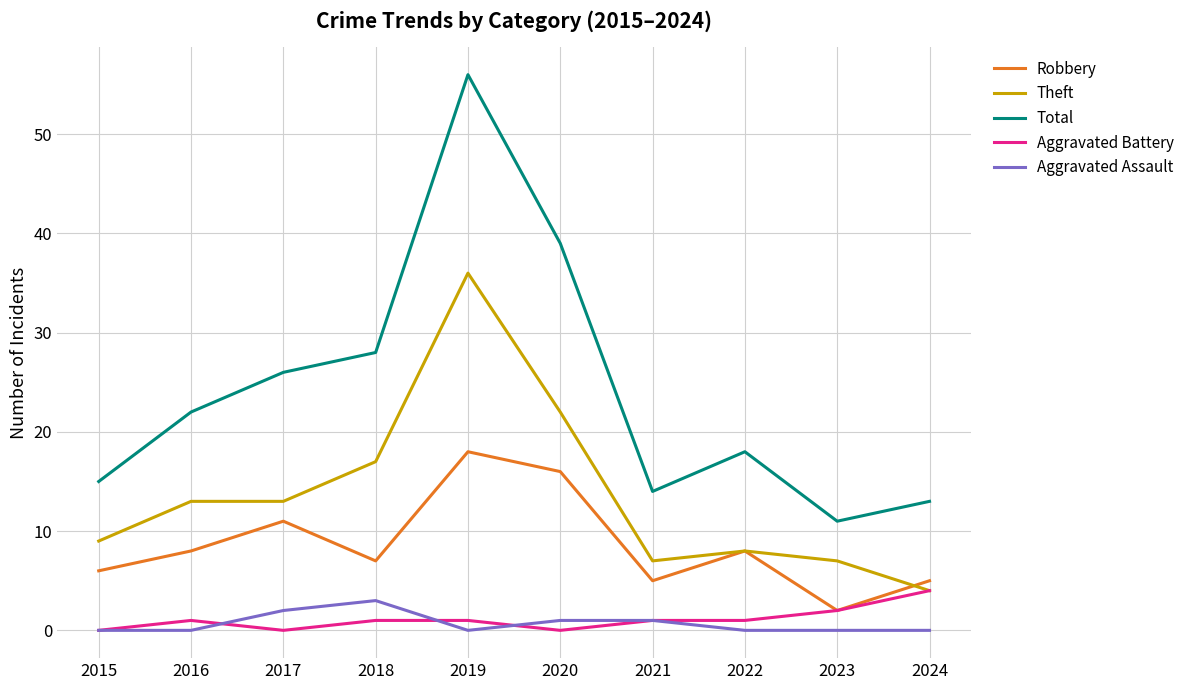

Reading left to right, transcribe all the data shown in this chart.

Robbery: 2015=6	2016=8	2017=11	2018=7	2019=18	2020=16	2021=5	2022=8	2023=2	2024=5
Theft: 2015=9	2016=13	2017=13	2018=17	2019=36	2020=22	2021=7	2022=8	2023=7	2024=4
Total: 2015=15	2016=22	2017=26	2018=28	2019=56	2020=39	2021=14	2022=18	2023=11	2024=13
Aggravated Battery: 2015=0	2016=1	2017=0	2018=1	2019=1	2020=0	2021=1	2022=1	2023=2	2024=4
Aggravated Assault: 2015=0	2016=0	2017=2	2018=3	2019=0	2020=1	2021=1	2022=0	2023=0	2024=0